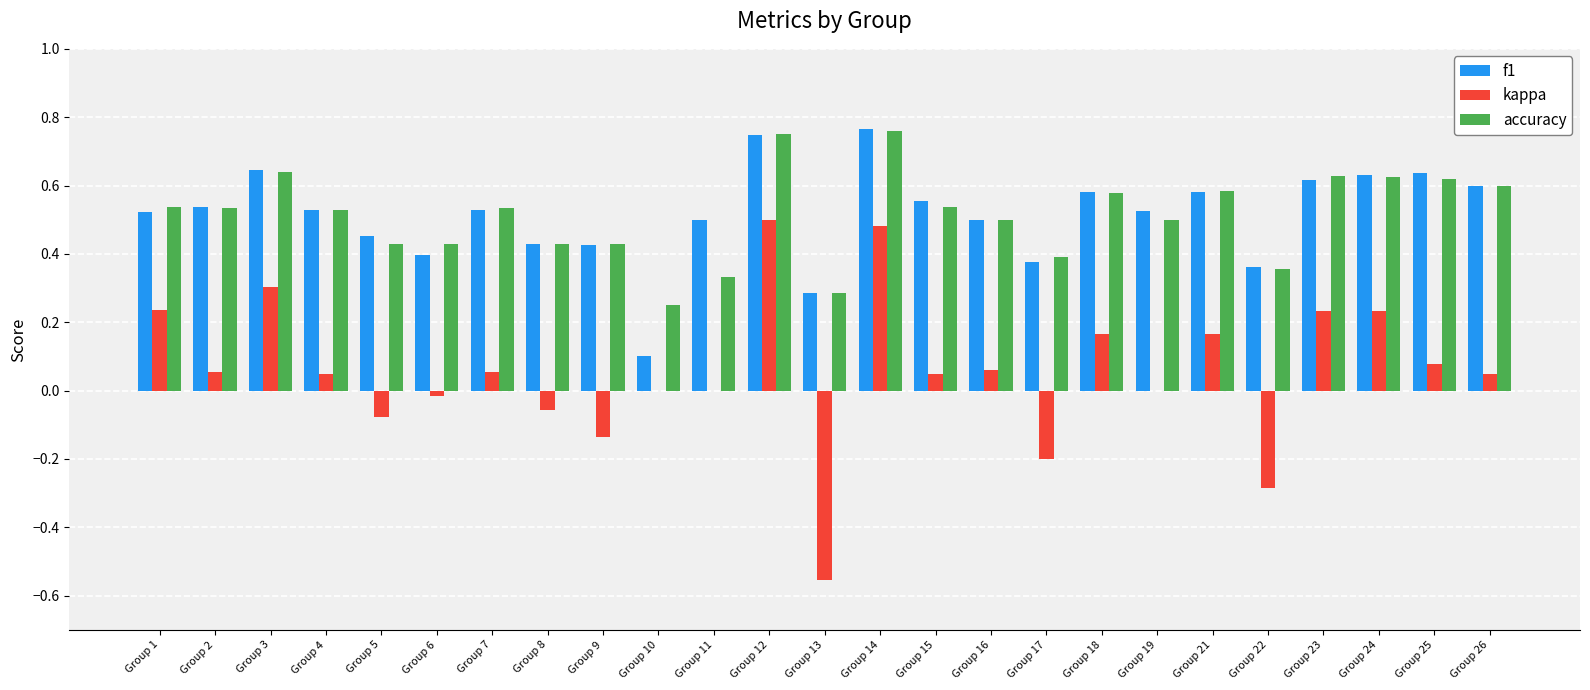

Count the accuracy values in the range 0 to 1.

25